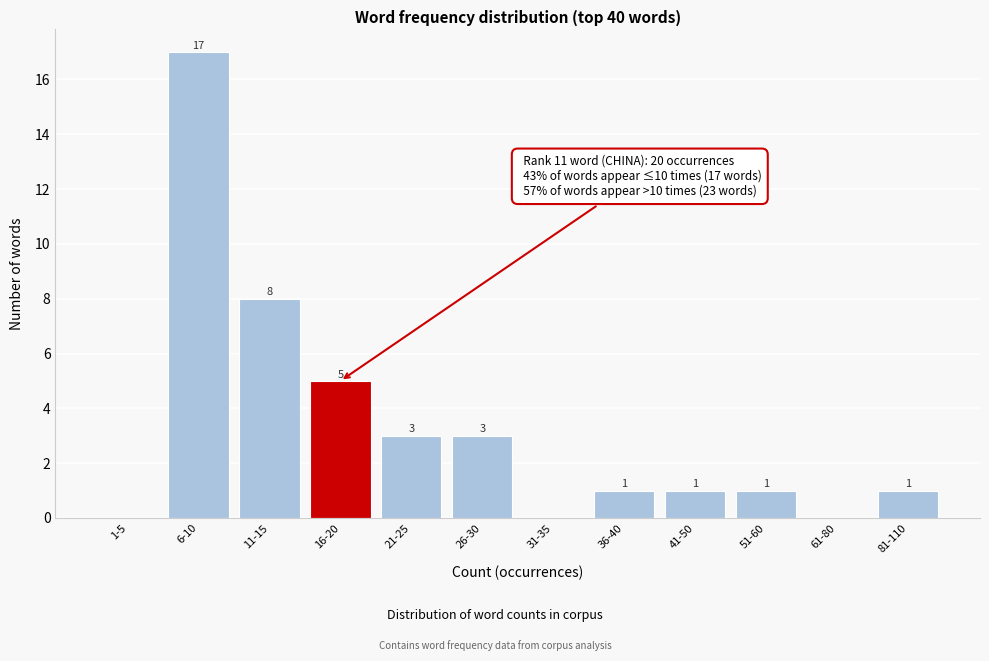

Reading left to right, what are all the values shown in this chart?

1-5=0	6-10=17	11-15=8	16-20=5	21-25=3	26-30=3	31-35=0	36-40=1	41-50=1	51-60=1	61-80=0	81-110=1